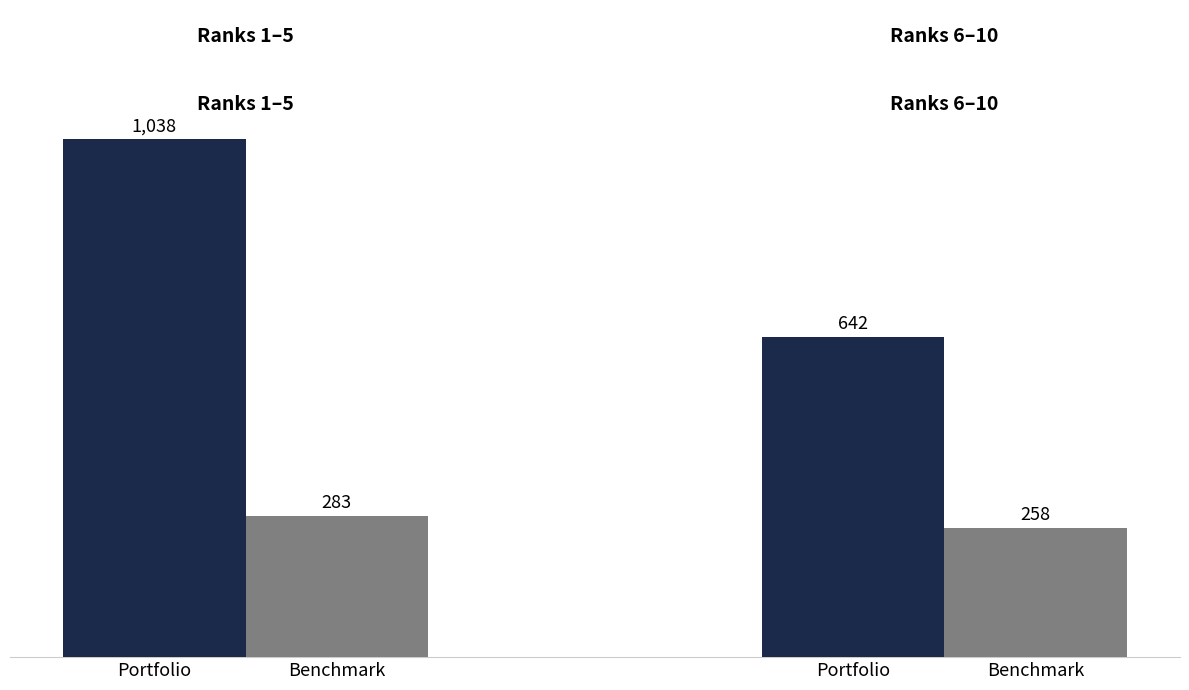

Are the bars grouped side by side (vs. stacked)?

Yes